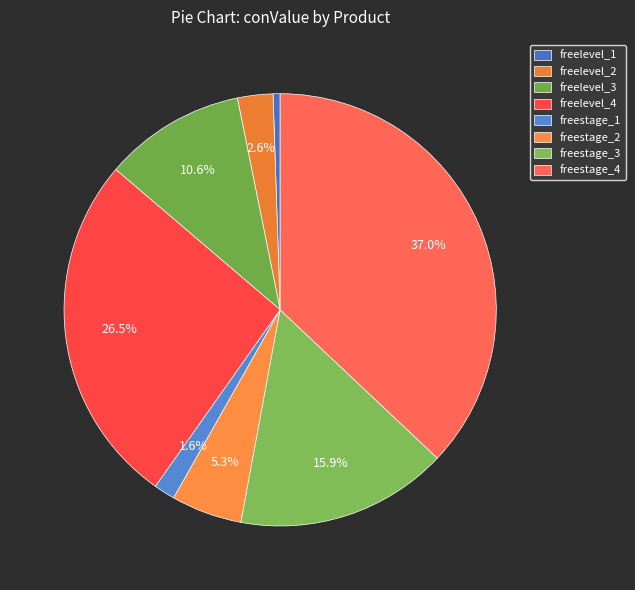

Is it true that freestage_4 is 37% of the pie?

True